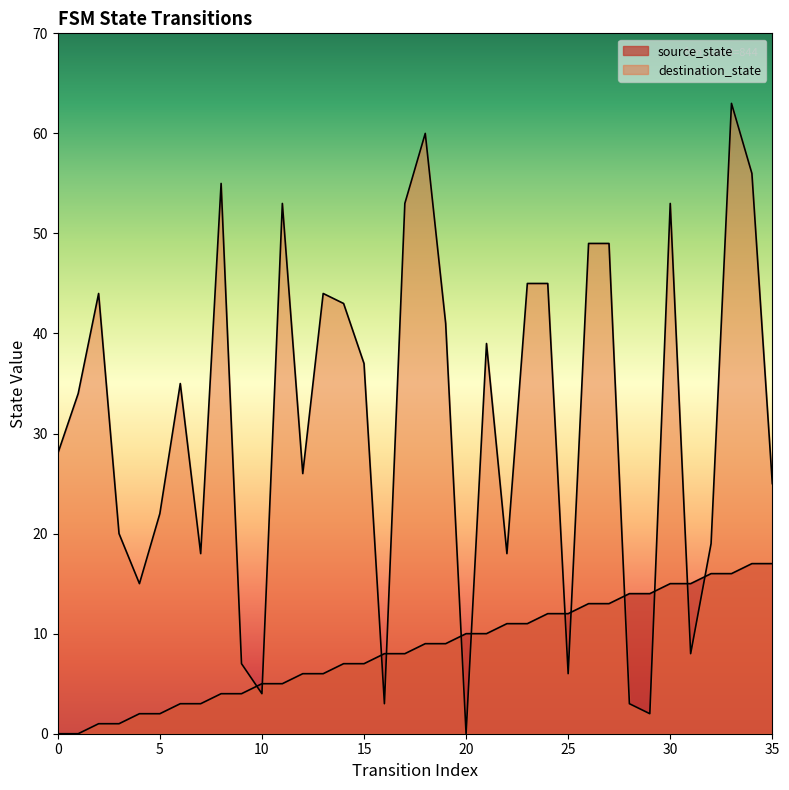

How many times do source_state and destination_state cross each other?

12